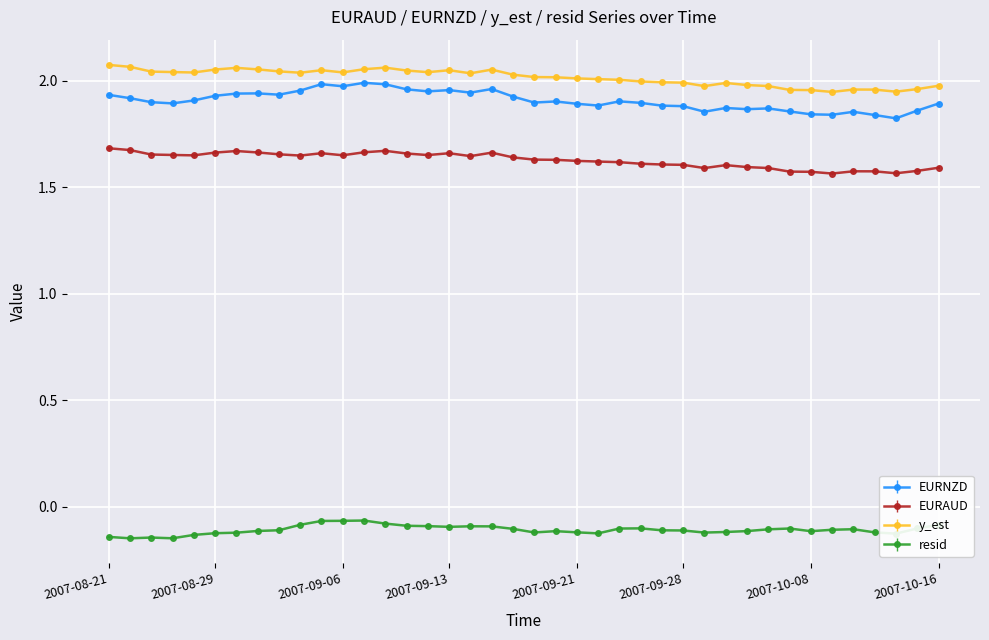

What is the sum of all EURAUD values?

65.1